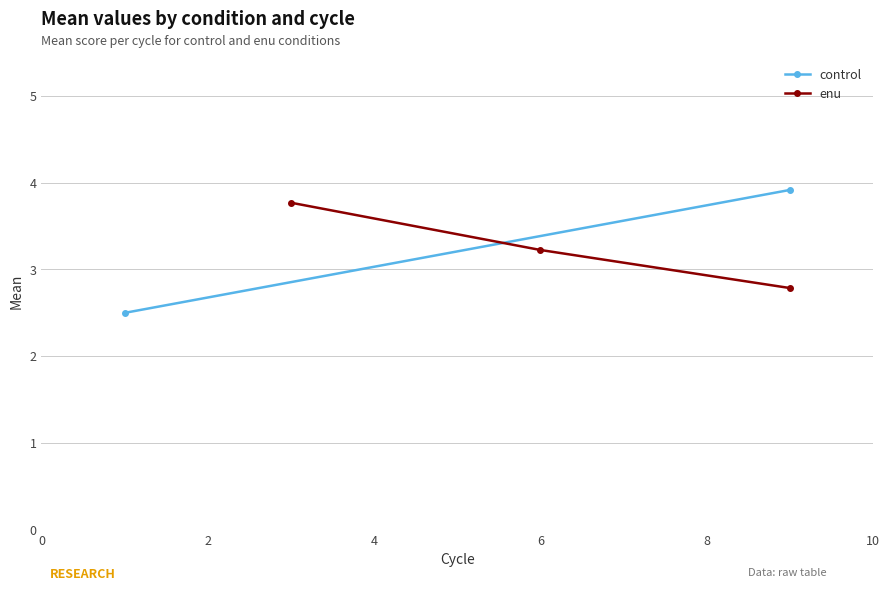

What is the highest value of the enu series?

3.8